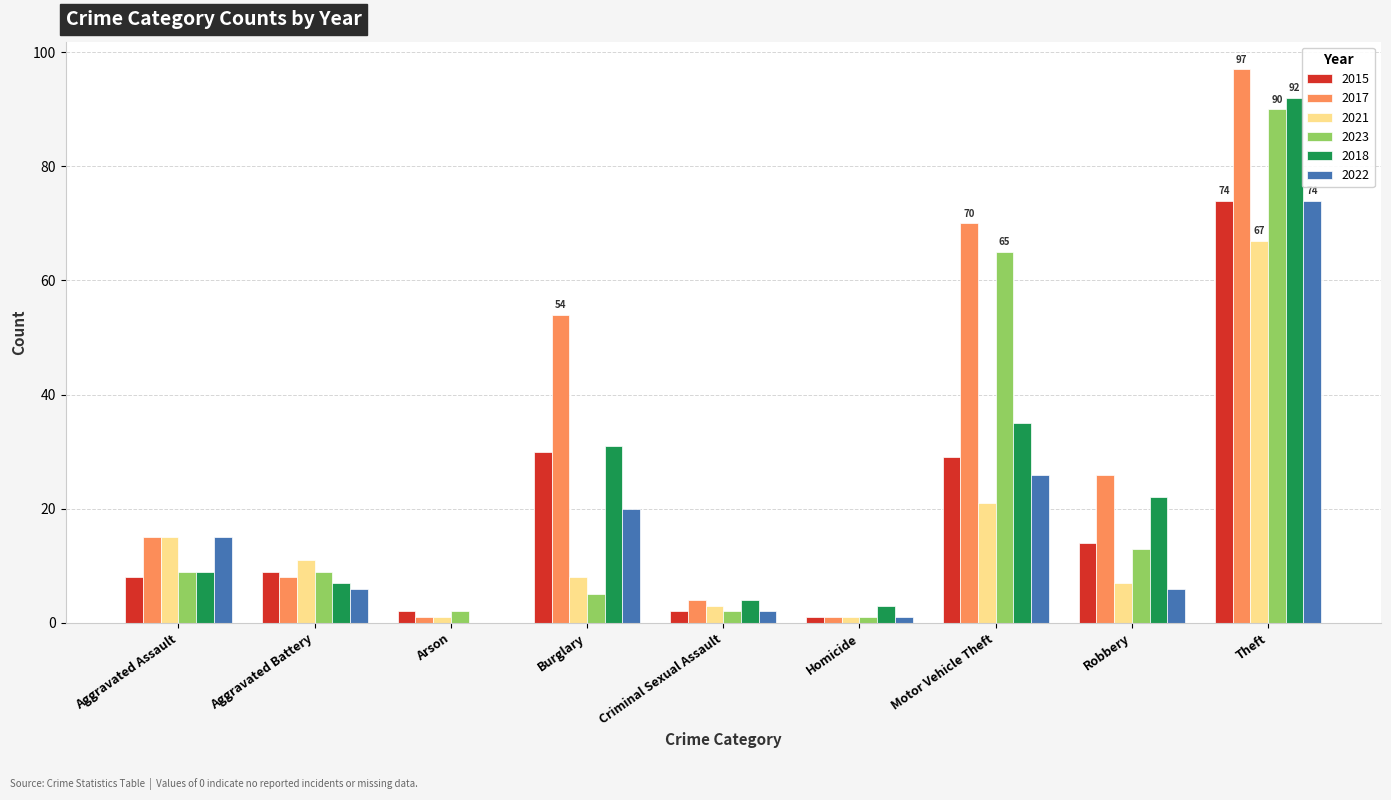

What is the approximate value of 2015 at Motor Vehicle Theft?

29